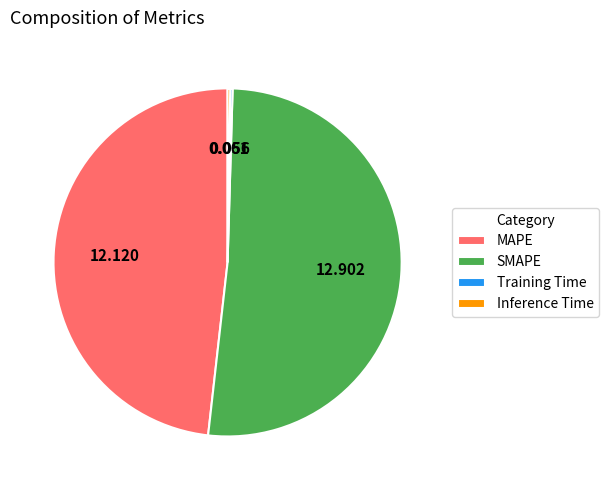

Which slice is the largest?

SMAPE